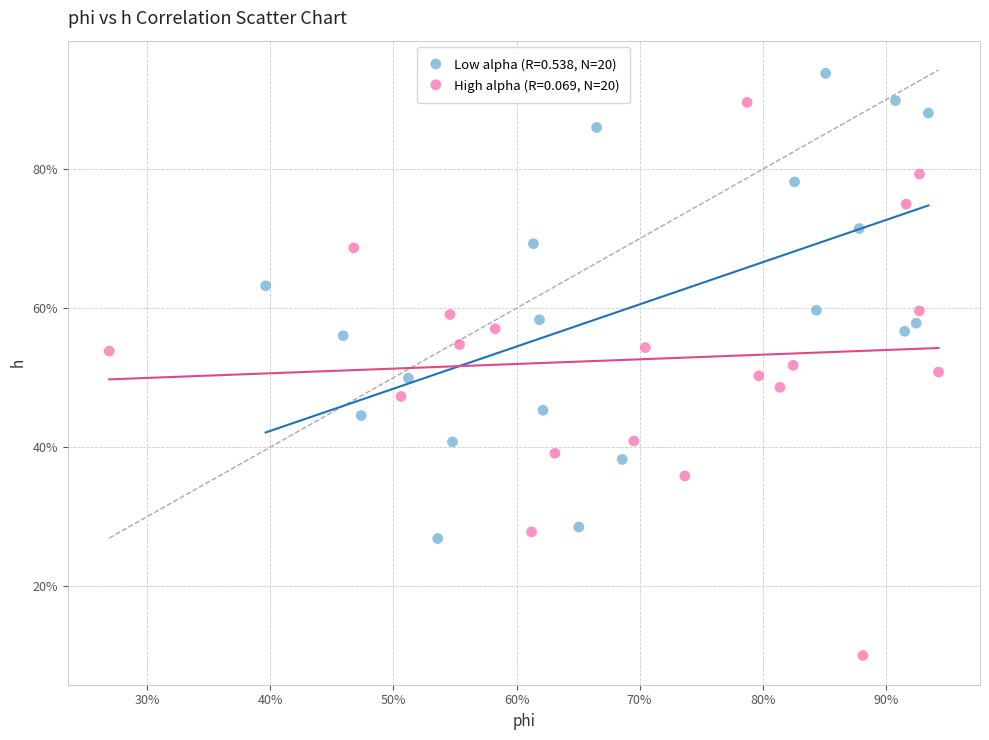

Which series reaches the maximum Y coordinate?

Low alpha (R=0.538, N=20)